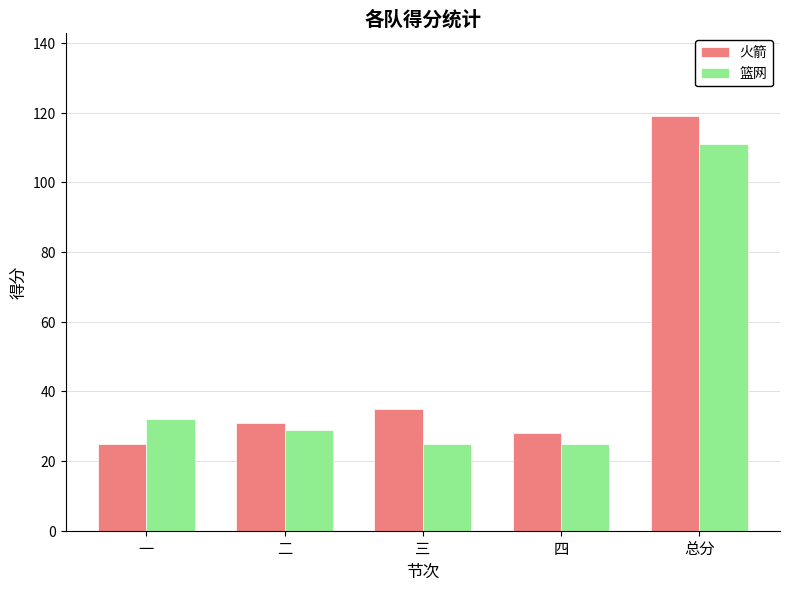

What is the difference between the highest and lowest values at 二?

2